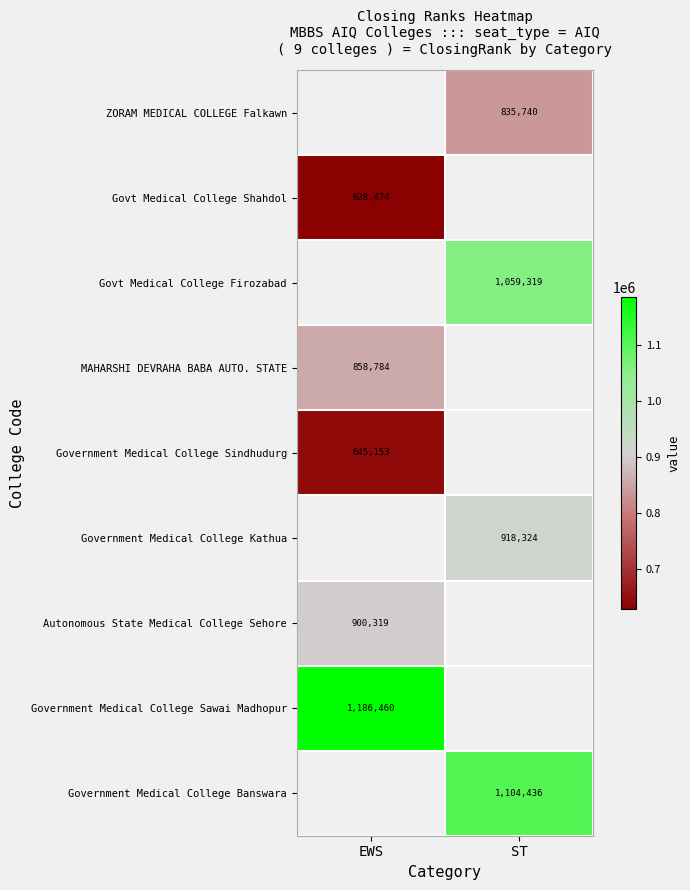

What is the maximum value shown in the chart?

1186460.0